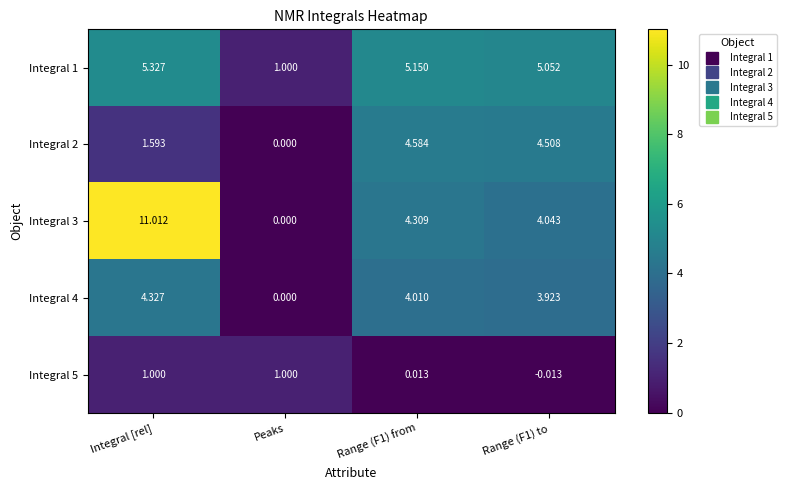

At which category is the sum across all series the highest?

Integral [rel]